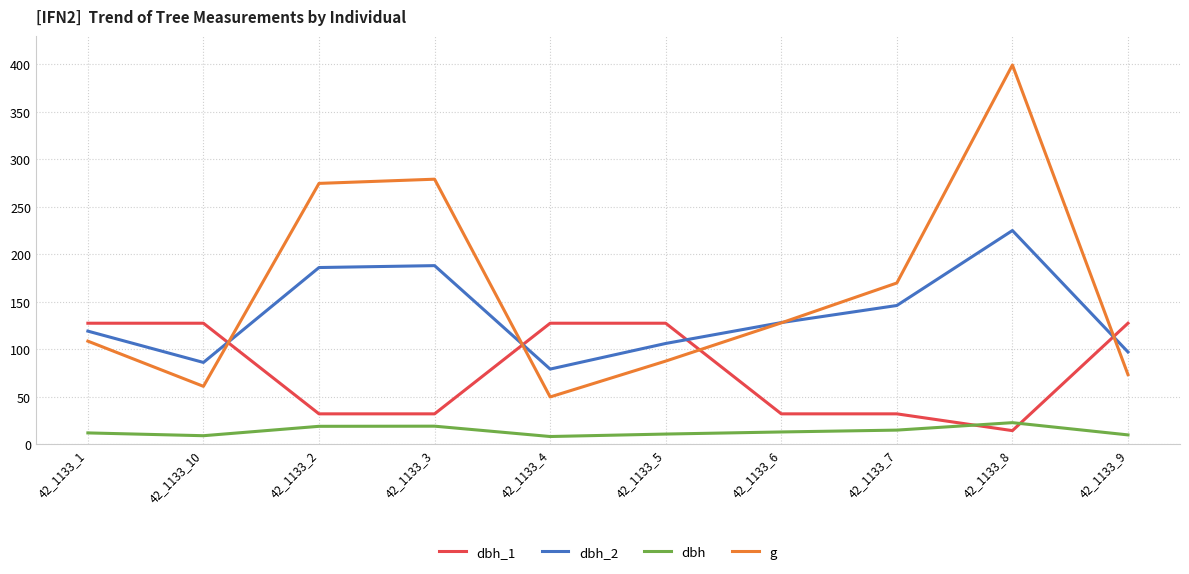

What is the difference between the highest and lowest values at 42_1133_7?

155.0